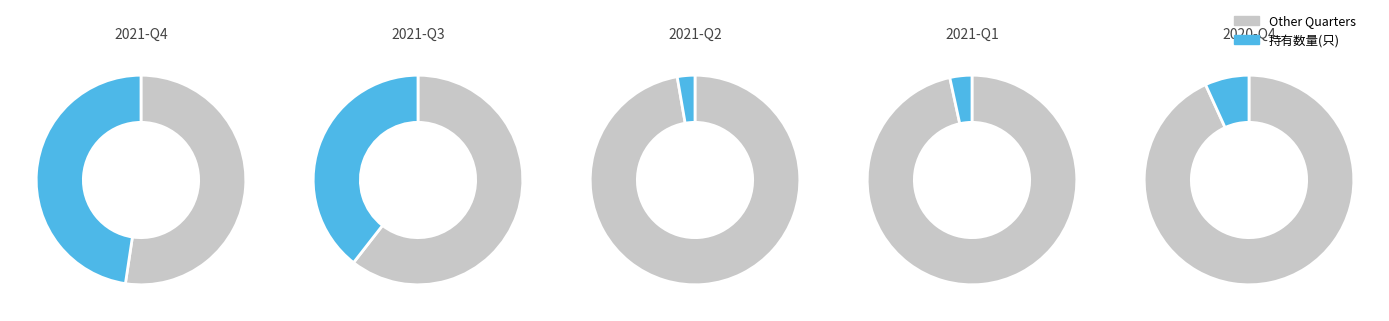

To the nearest percent, what is the difference between the largest and smallest slice percentages?

45%